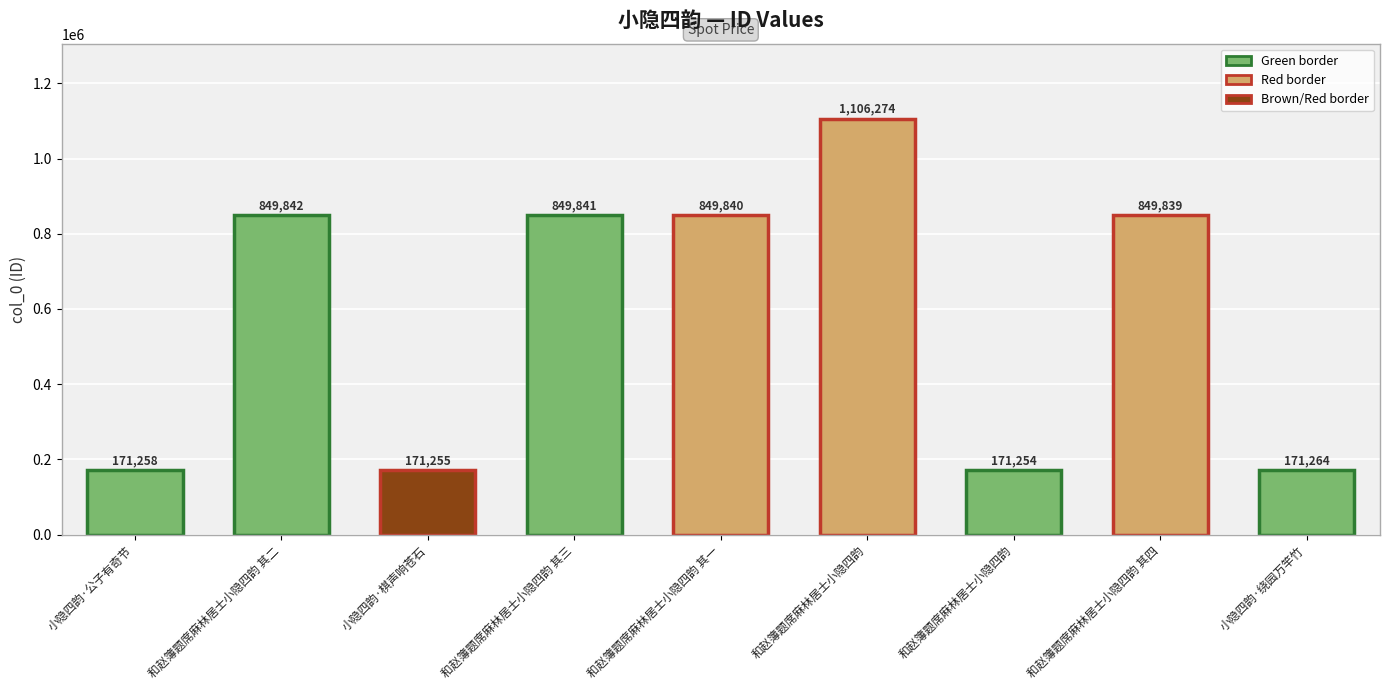

The chart shows a value of 171255 at 小隐四韵·棋声响苍石. True or false?

True